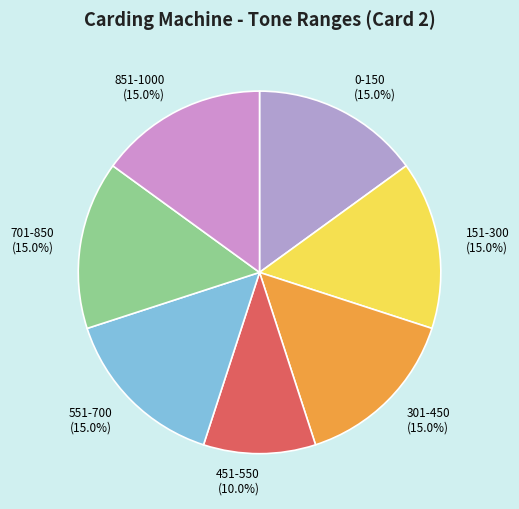

To the nearest percent, what percentage of the pie is 301-450?

15%